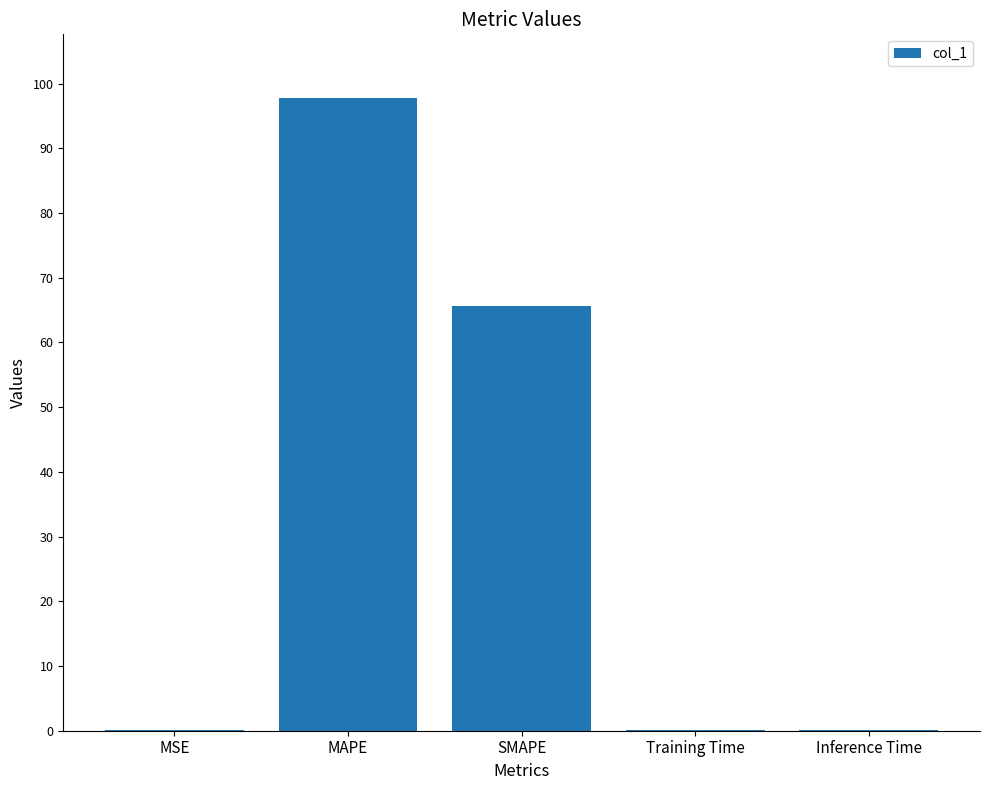

The chart shows a value of 0.0 at Inference Time. True or false?

True